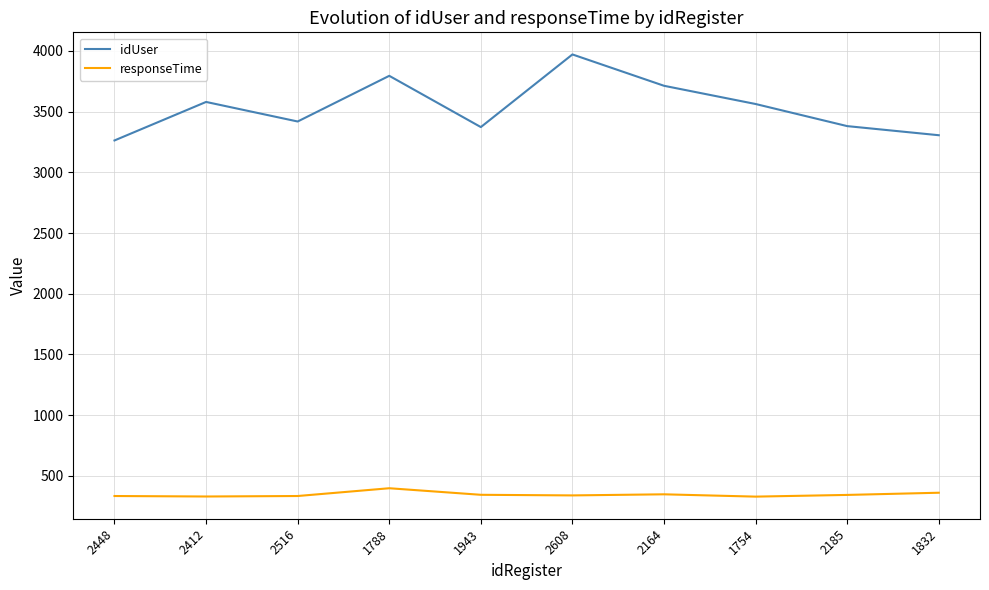

Read the responseTime value at 2164.

349